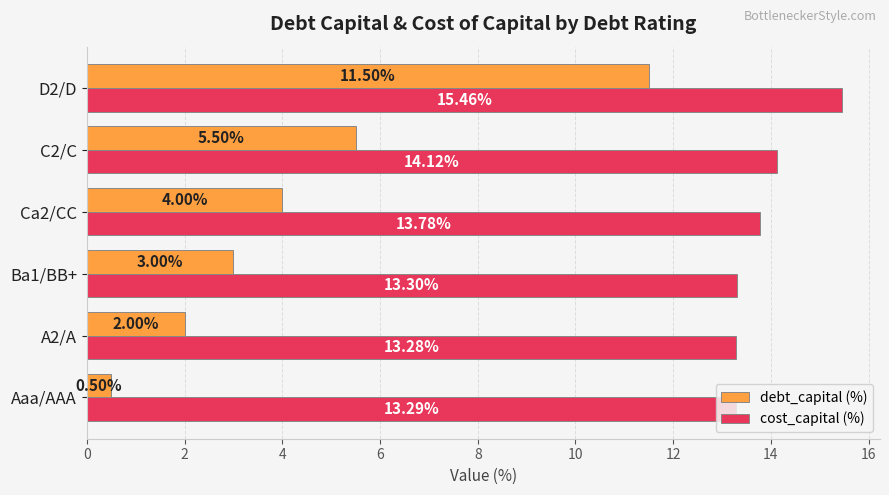

What is the difference between the second highest and minimum values in the cost_capital (%) series?

0.8